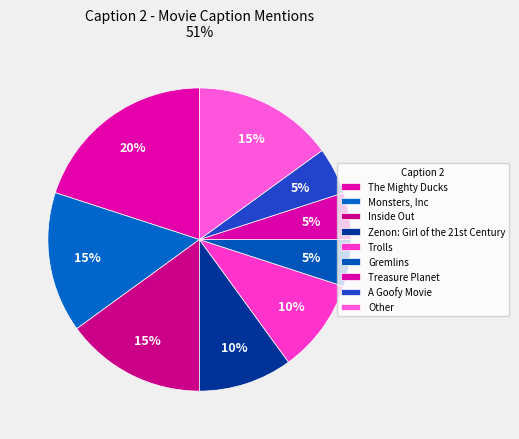

Does Trolls represent more than half of the total?

No